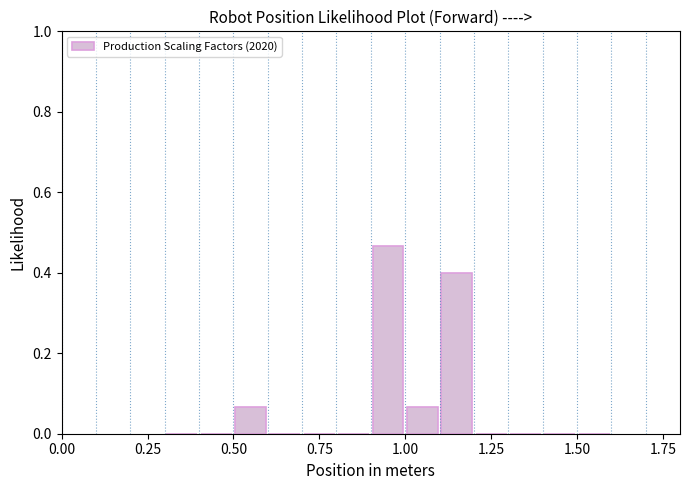

Read against the x-axis, roughly where is the centre of the tallest bar?

0.95